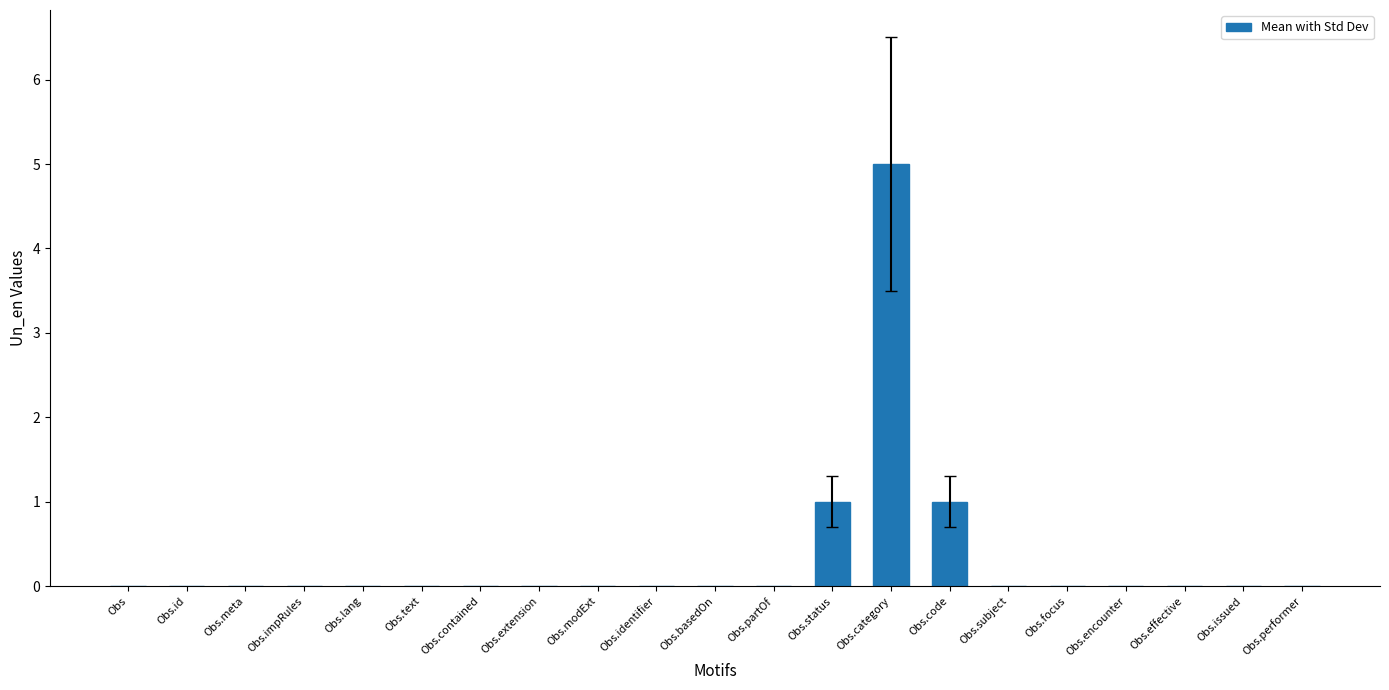

Is it true that the value at Obs.meta is 0?

True